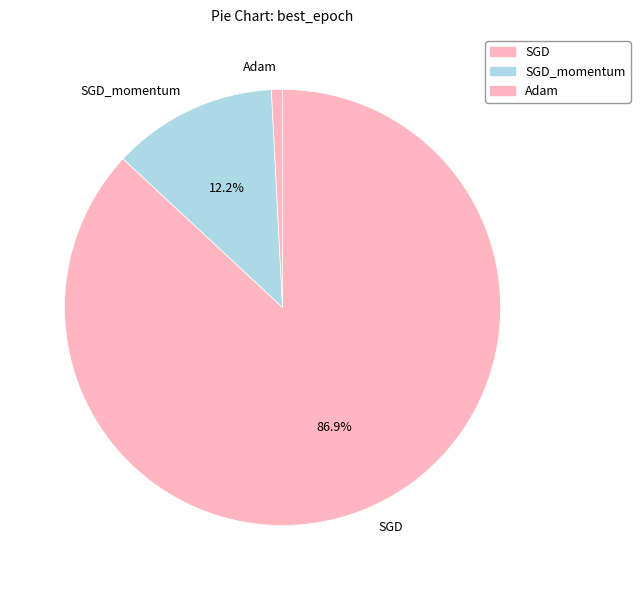

Between SGD_momentum and Adam, which is larger?

SGD_momentum